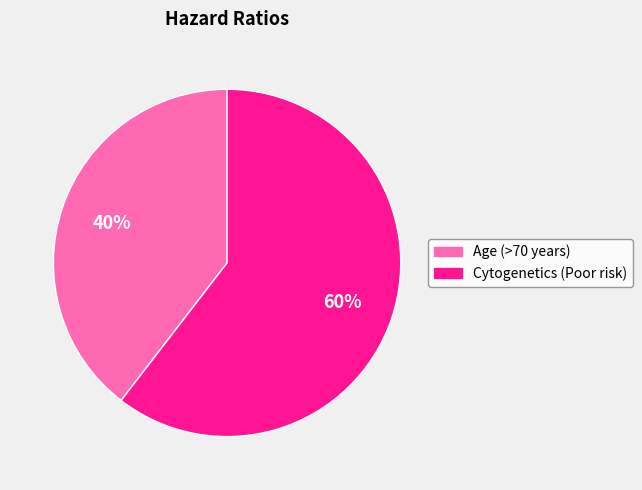

Is there a majority slice in this chart?

Yes